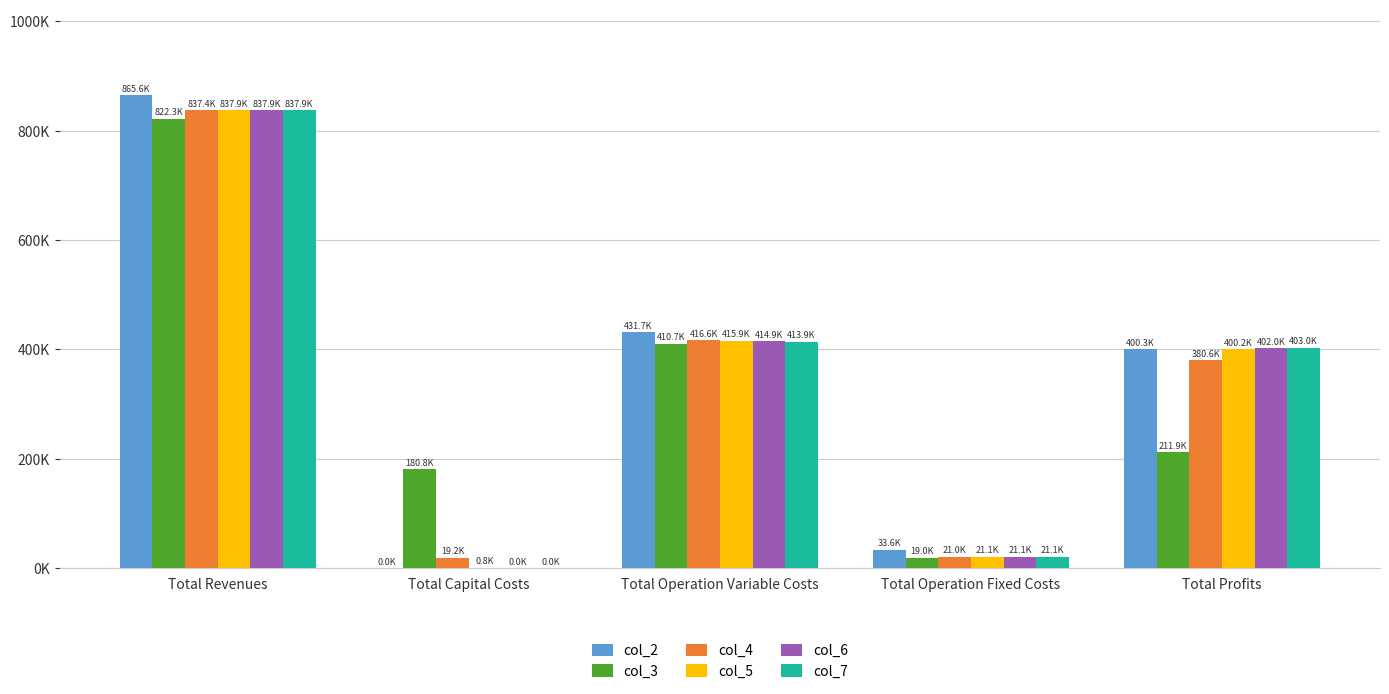

Between Total Profits and Total Revenues, which is larger?

Total Revenues